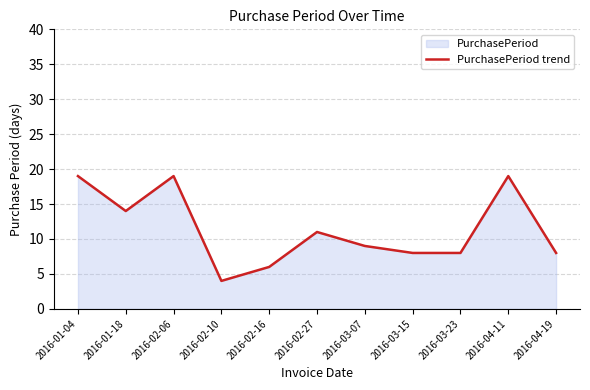

What is the difference between the values at 2016-02-10 and 2016-04-11?

15